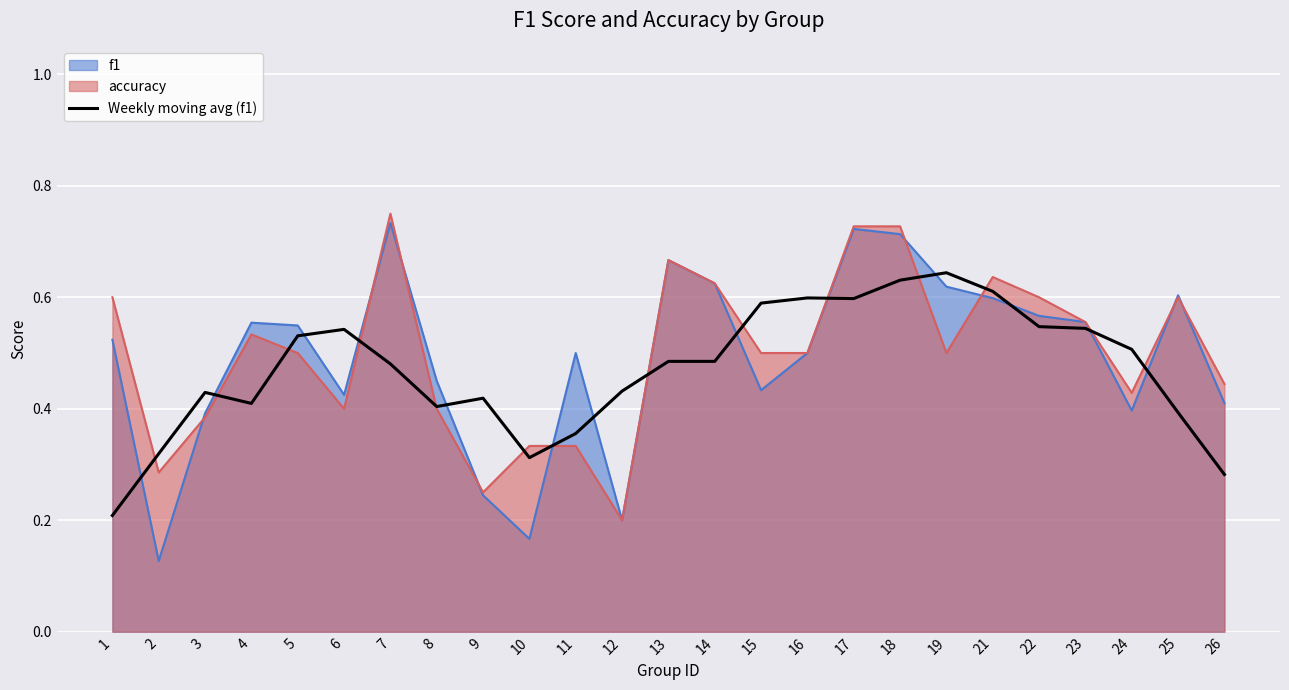

How many data points does each series have?

25